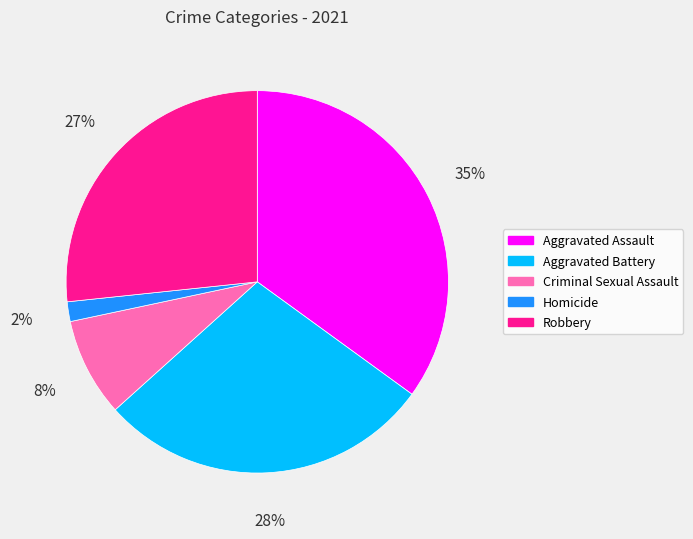

To the nearest percent, what portion does Homicide represent?

2%